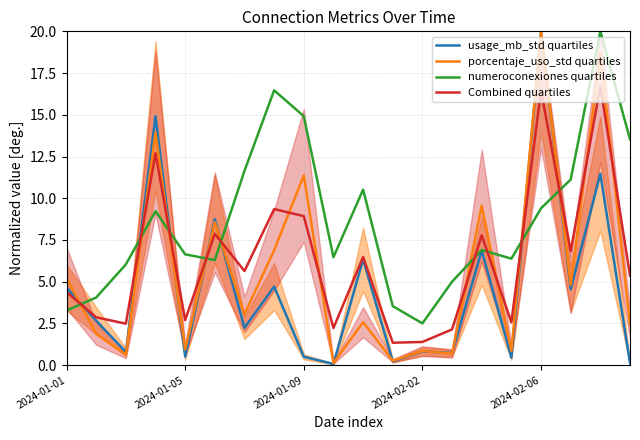

Reading left to right, list all the values displayed in this chart.

usage_mb_std quartiles: 4.6	2.7	0.8	14.9	0.5	8.7	2.2	4.7	0.5	0.1	6.3	0.2	0.8	0.7	6.9	0.4	20.0	4.5	11.5	0.1
porcentaje_uso_std quartiles: 5.2	1.9	0.6	13.9	0.9	8.6	3.0	6.9	11.4	0.1	2.6	0.3	0.8	0.7	9.6	0.9	20.0	4.8	18.7	2.4
numeroconexiones quartiles: 3.3	4.1	6.0	9.2	6.6	6.3	11.6	16.5	14.9	6.5	10.5	3.5	2.5	5.0	6.9	6.4	9.4	11.1	20.0	13.5
Combined quartiles: 4.4	2.9	2.5	12.7	2.7	7.9	5.6	9.4	8.9	2.2	6.5	1.3	1.4	2.1	7.8	2.6	16.5	6.8	16.7	5.4